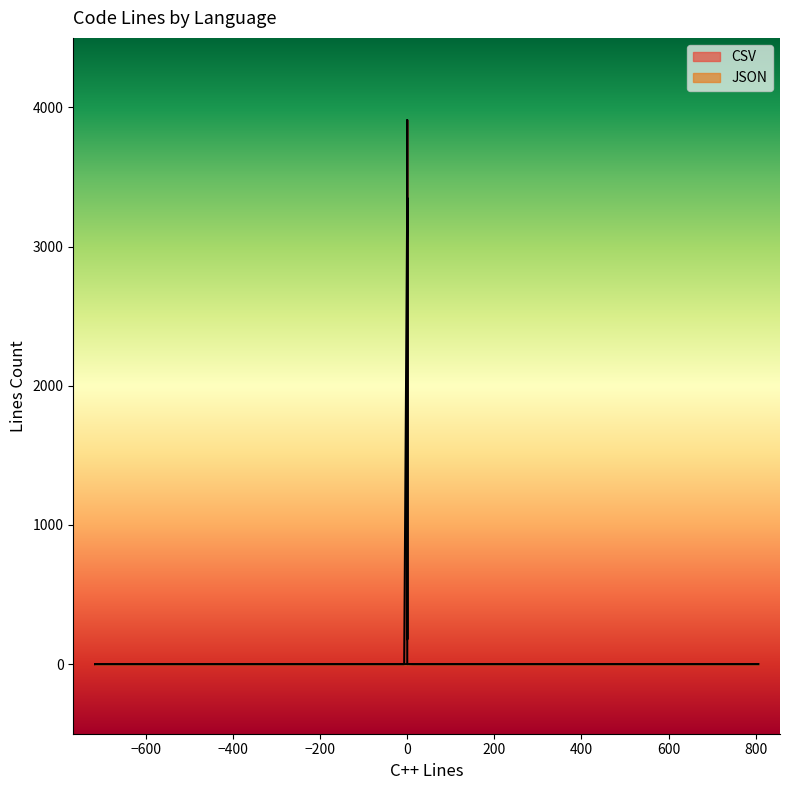

Between 10 and 15, which series saw the biggest shift?

CSV